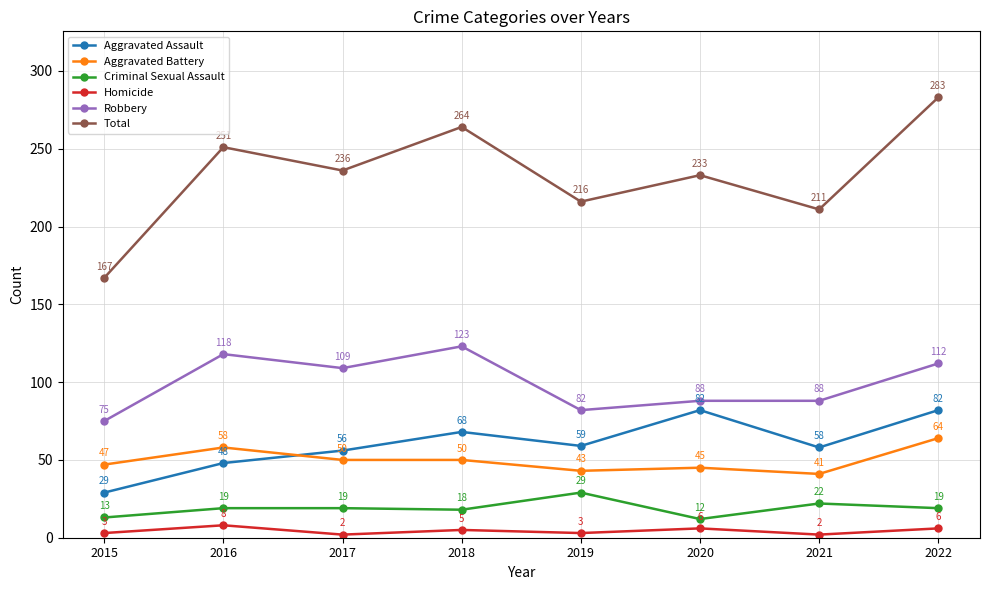

Where is the first local minimum for Criminal Sexual Assault?

2018